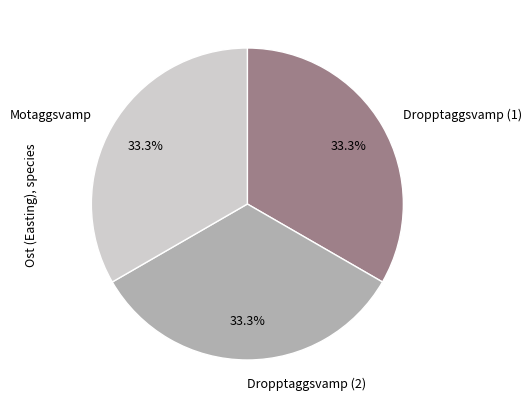

Approximately how many times larger is the value at Dropptaggsvamp (2) compared to Motaggsvamp?

1.0